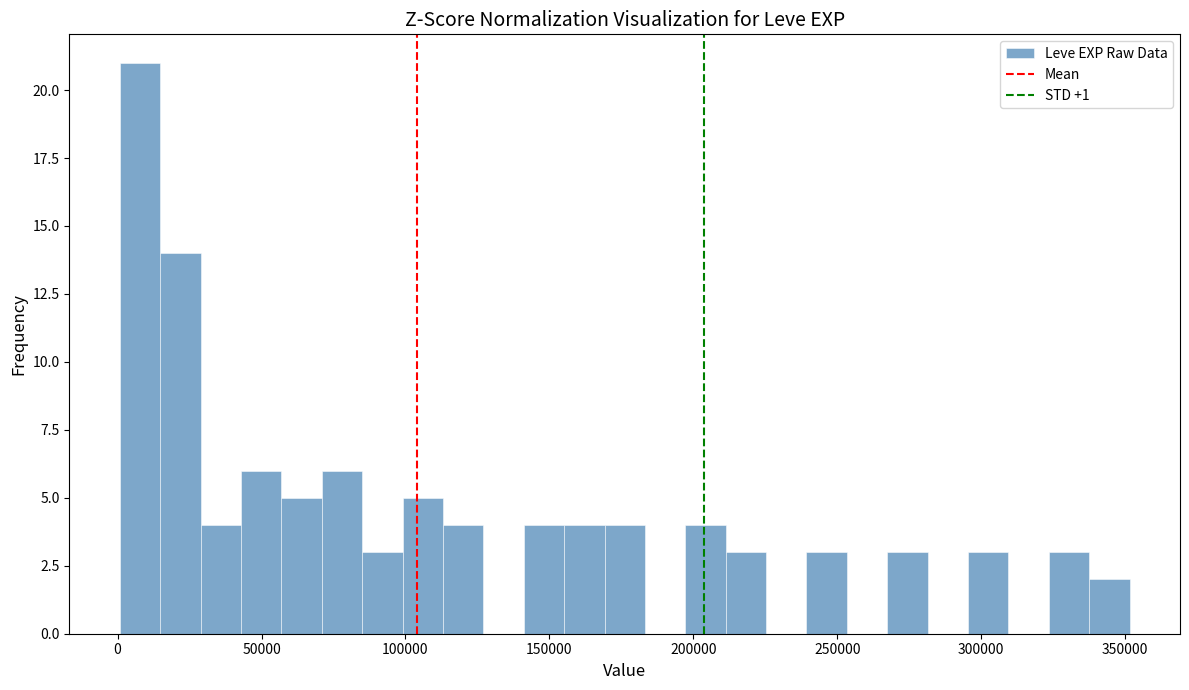

Read against the x-axis, roughly where is the centre of the tallest bar?

10000